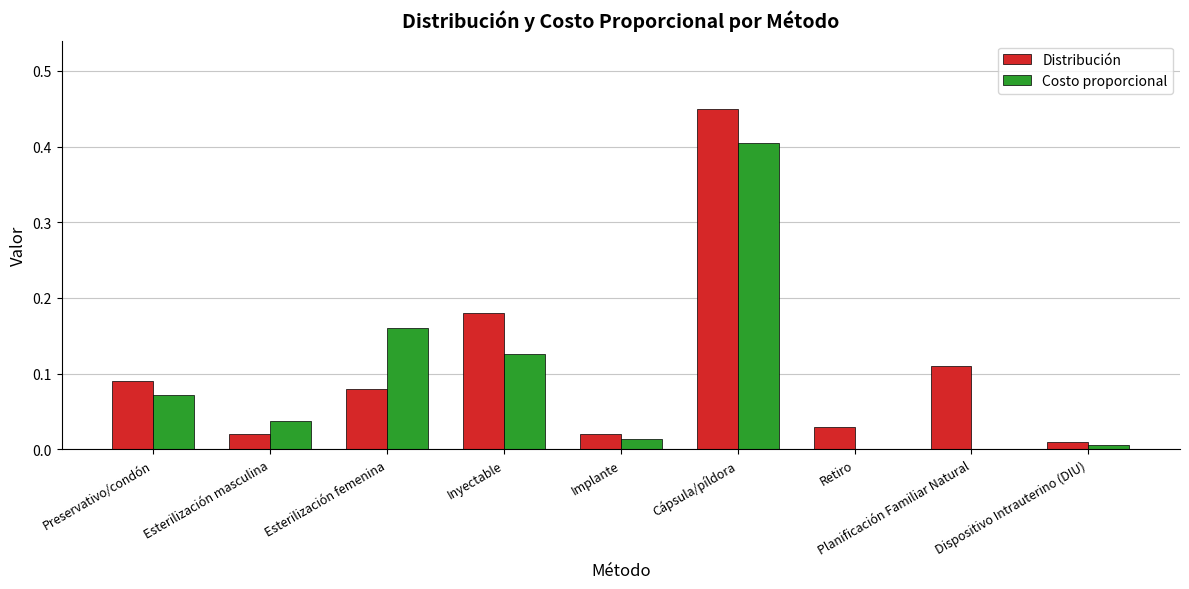

What is the approximate value of Costo proporcional at Cápsula/píldora?

0.4